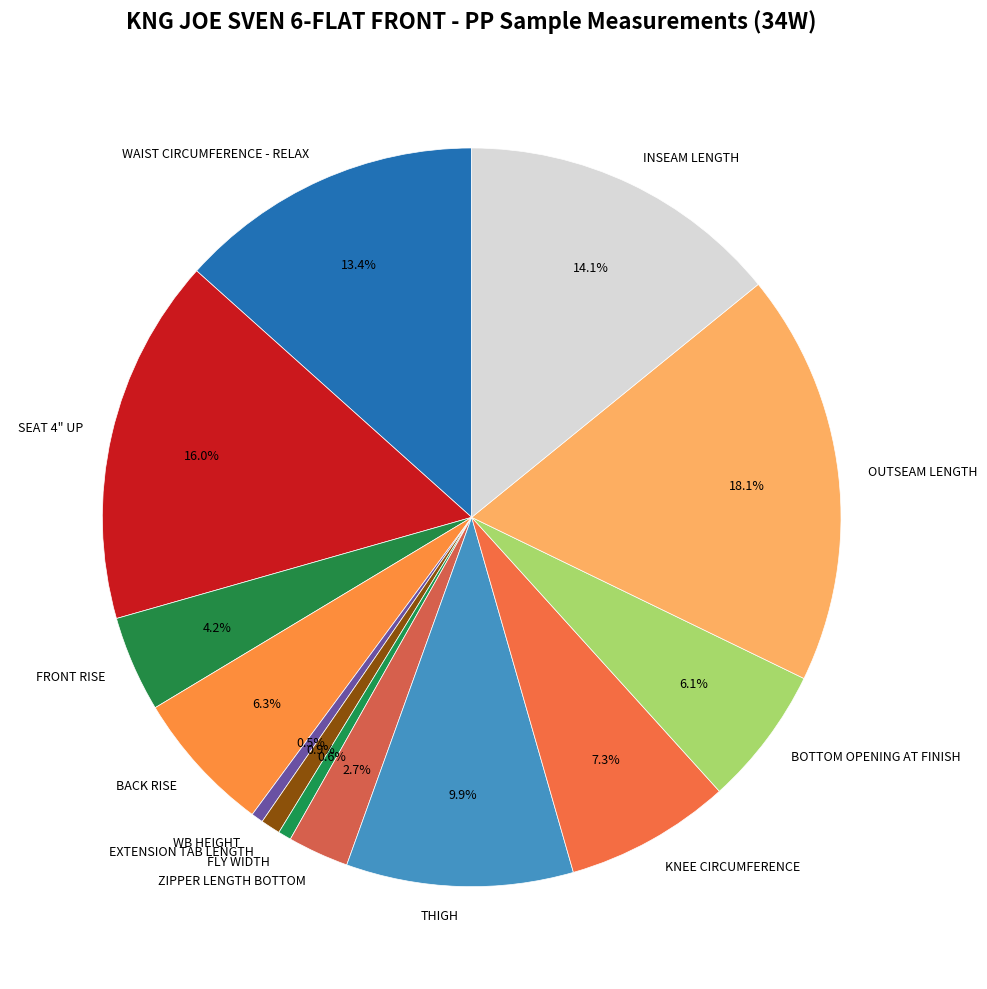

The KNEE CIRCUMFERENCE slice represents 1% of the pie. True or false?

False